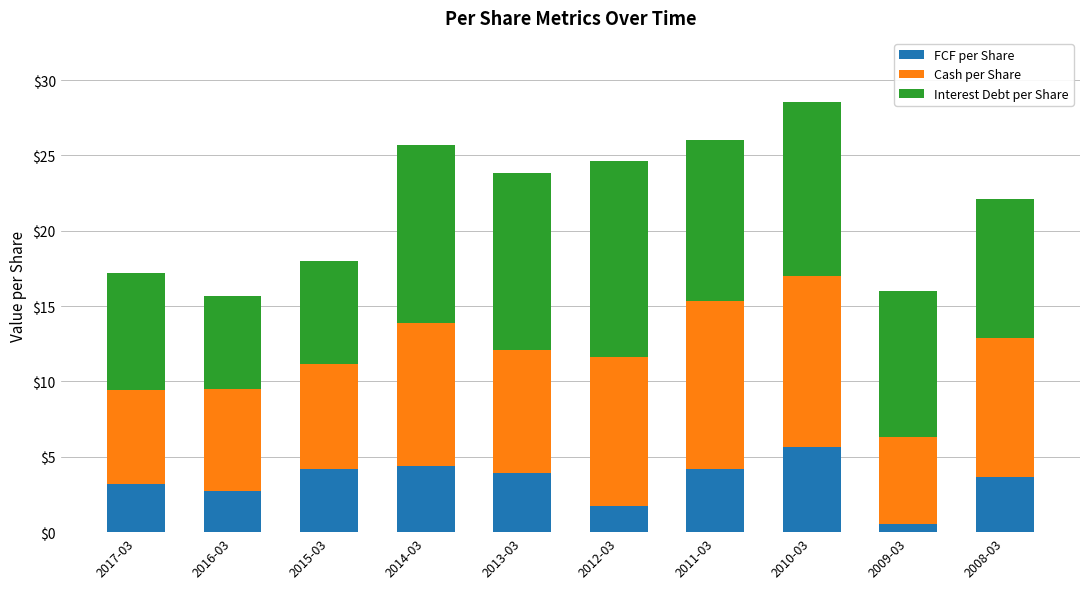

Which category has the highest value in the FCF per Share series?

2010-03